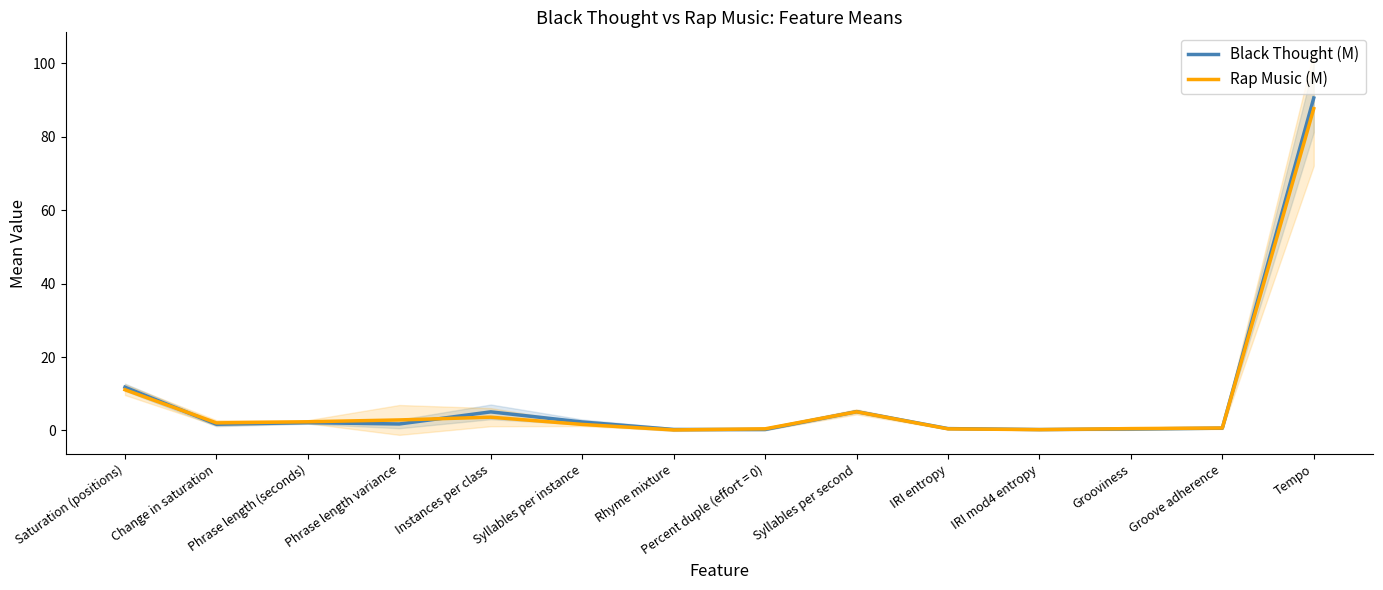

What is the average value of the Black Thought (M) series?

8.8